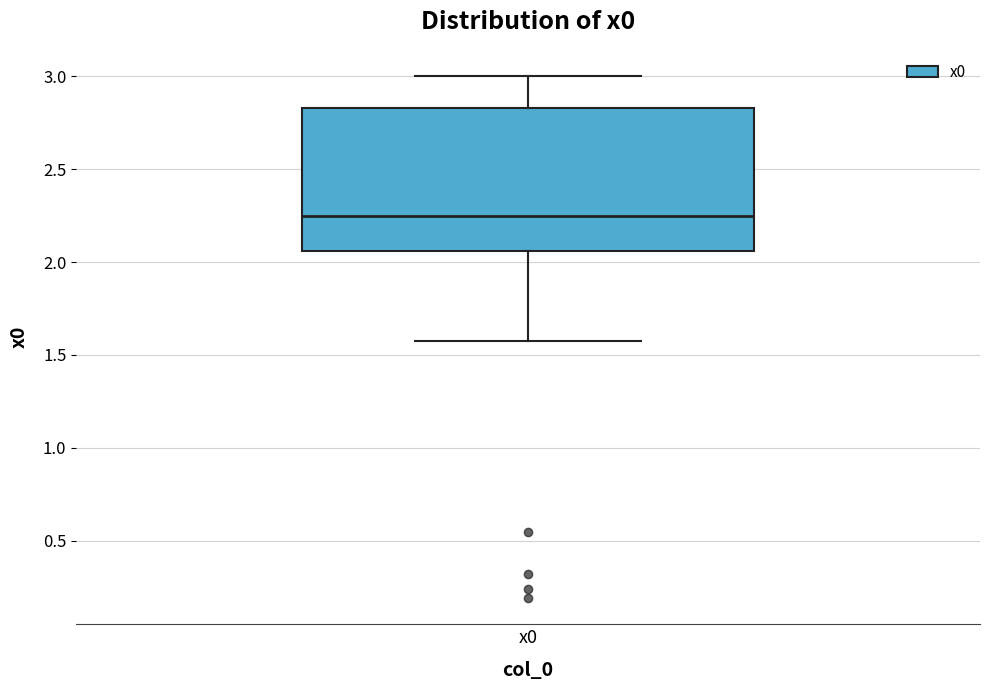

Where is the upper edge of the box for x0 on the y-axis? The values are not printed on the chart, so give them approximately, as read against the axis.

2.85